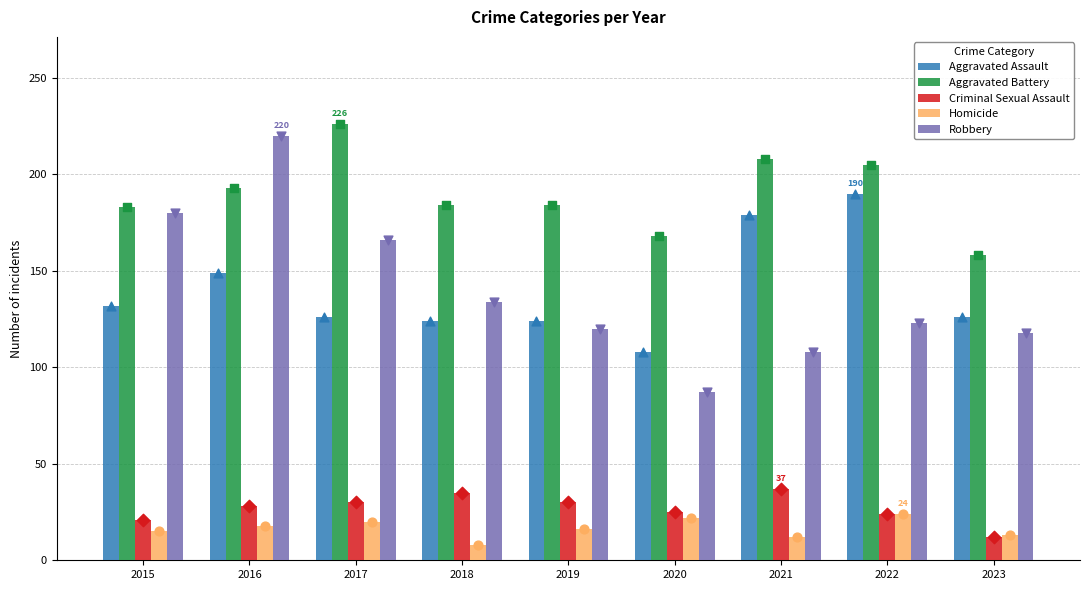

Which series reaches the maximum Y coordinate?

Aggravated Battery